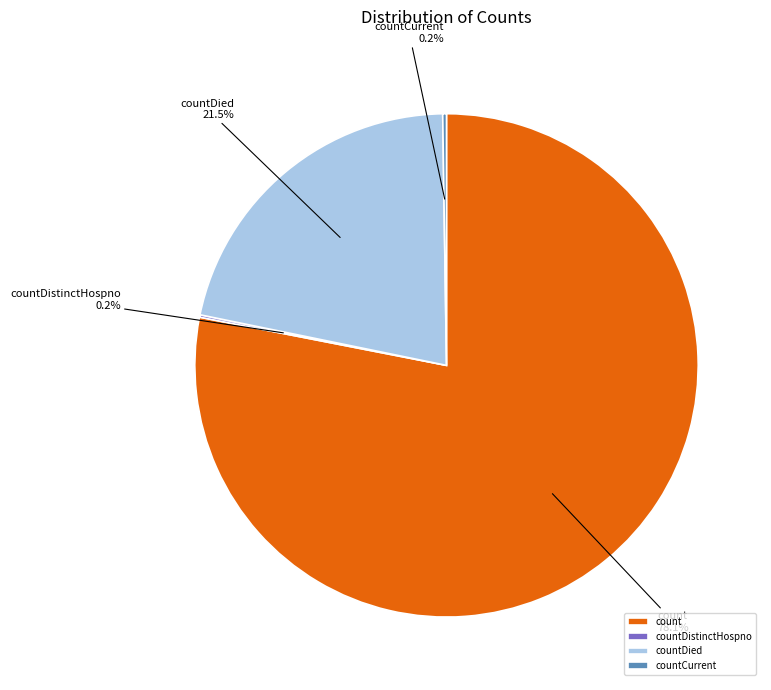

Which category accounts for the majority?

count